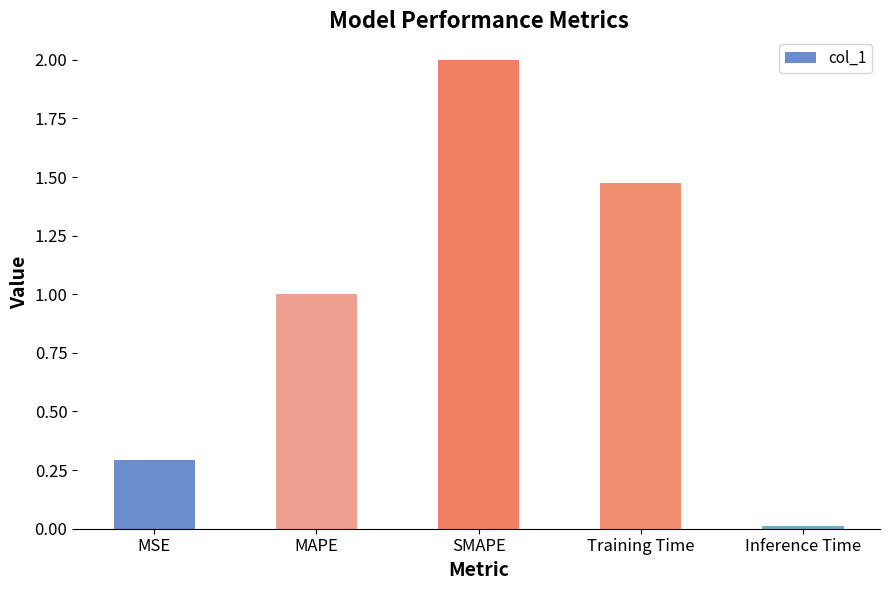

What is the sum of all values?

4.8